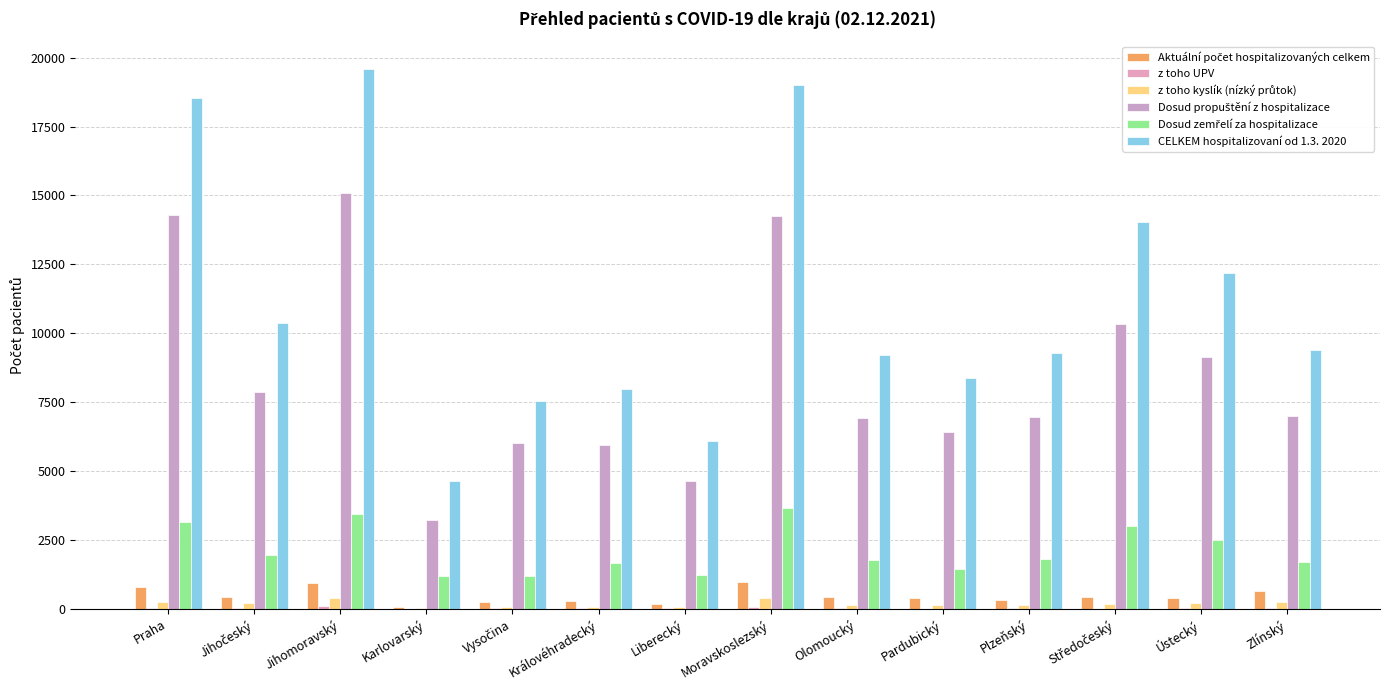

Are the bars horizontal?

No